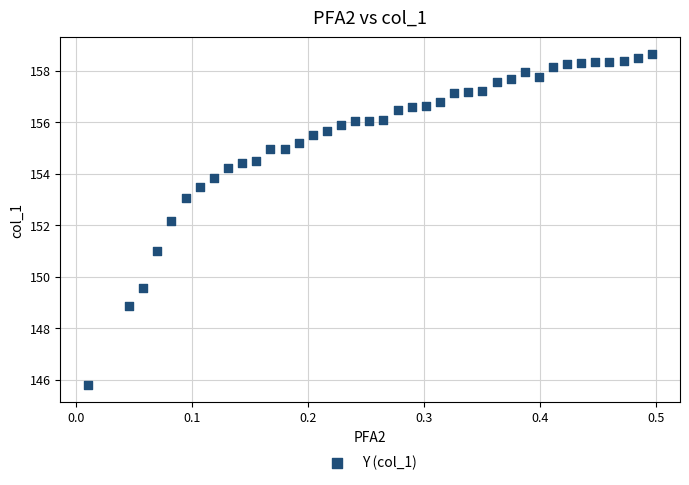

What Y value in the scatter plot is closest to 152?

152.2